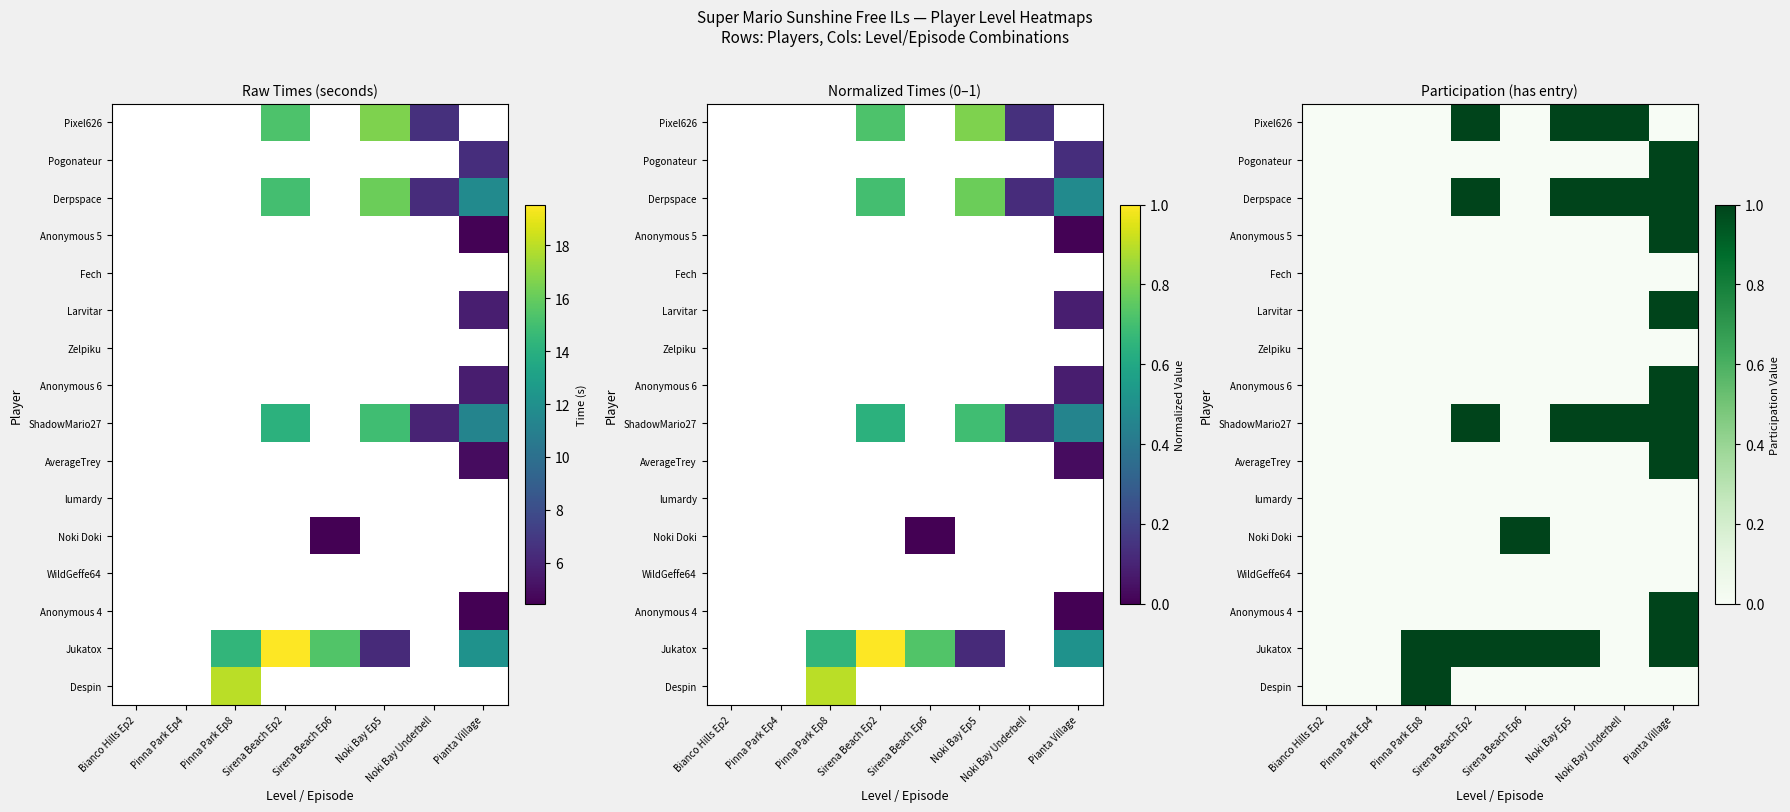

True or false: Anonymous 4 has a value of 0 at Pinna Park Ep8.

True